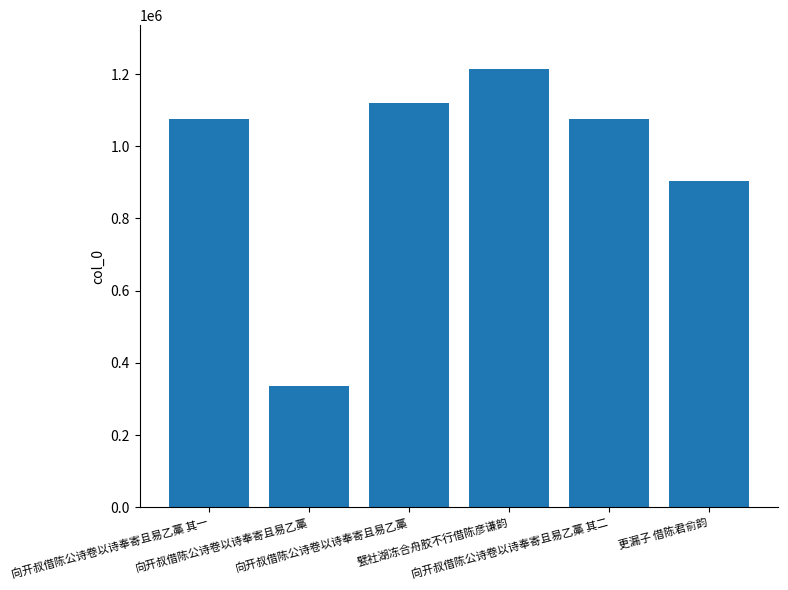

Is it true that the value at 向开叔借陈公诗卷以诗奉寄且易乙藁 is 460607?

False